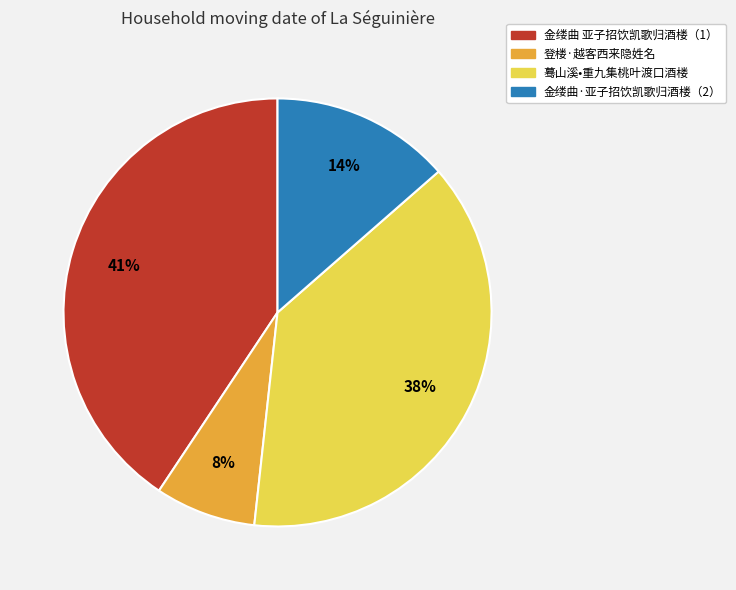

To the nearest percent, what is the difference between the largest and smallest slice percentages?

33%